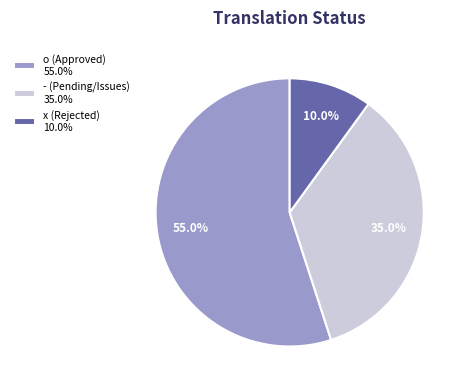

What is the smallest slice in the pie chart?

x